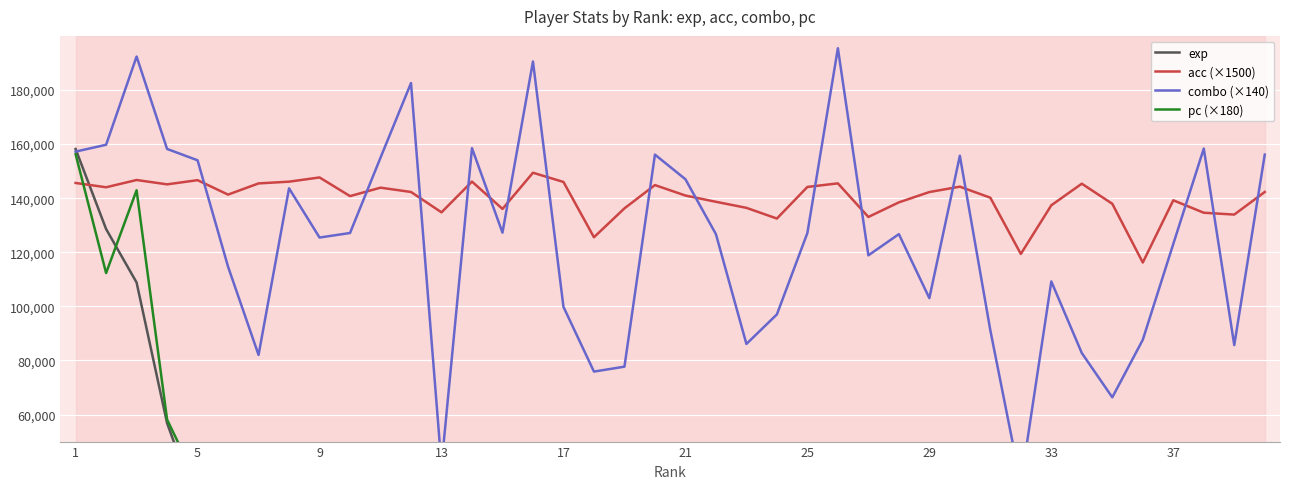

List the series in order of their peak value, lowest first.

acc (×1500), pc (×180), exp, combo (×140)